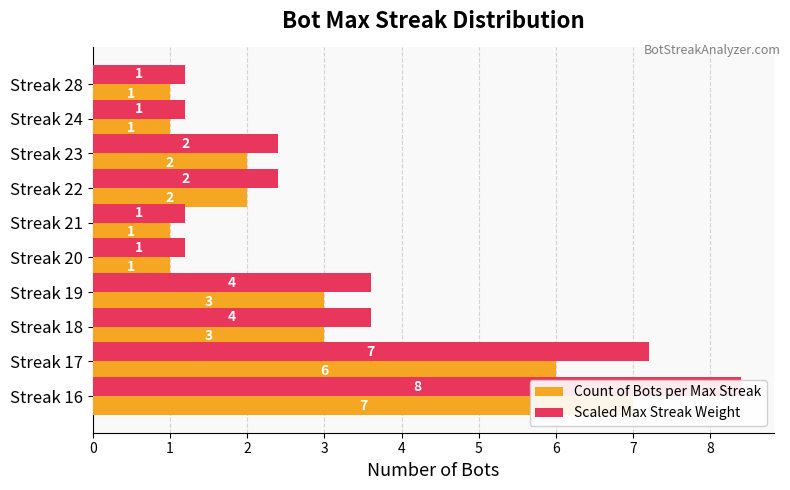

Rank the series by their average value, from lowest to highest.

Count of Bots per Max Streak, Scaled Max Streak Weight